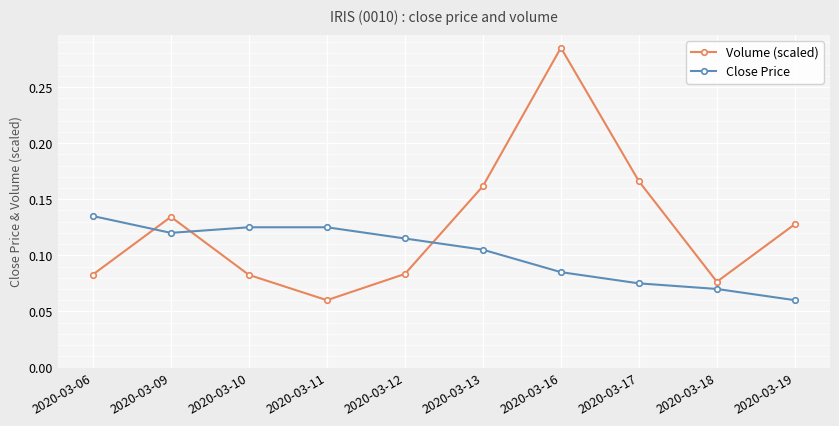

What is the sum of all Close Price values?

1.0